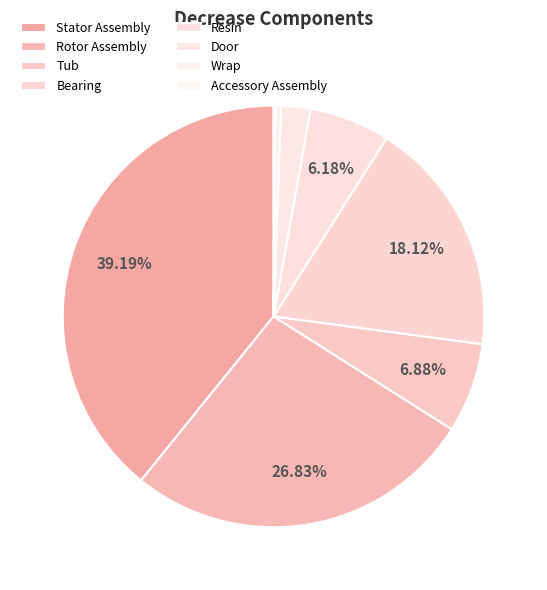

Rank the categories by value from lowest to highest.

Accessory Assembly, Wrap, Door, Resin, Tub, Bearing, Rotor Assembly, Stator Assembly